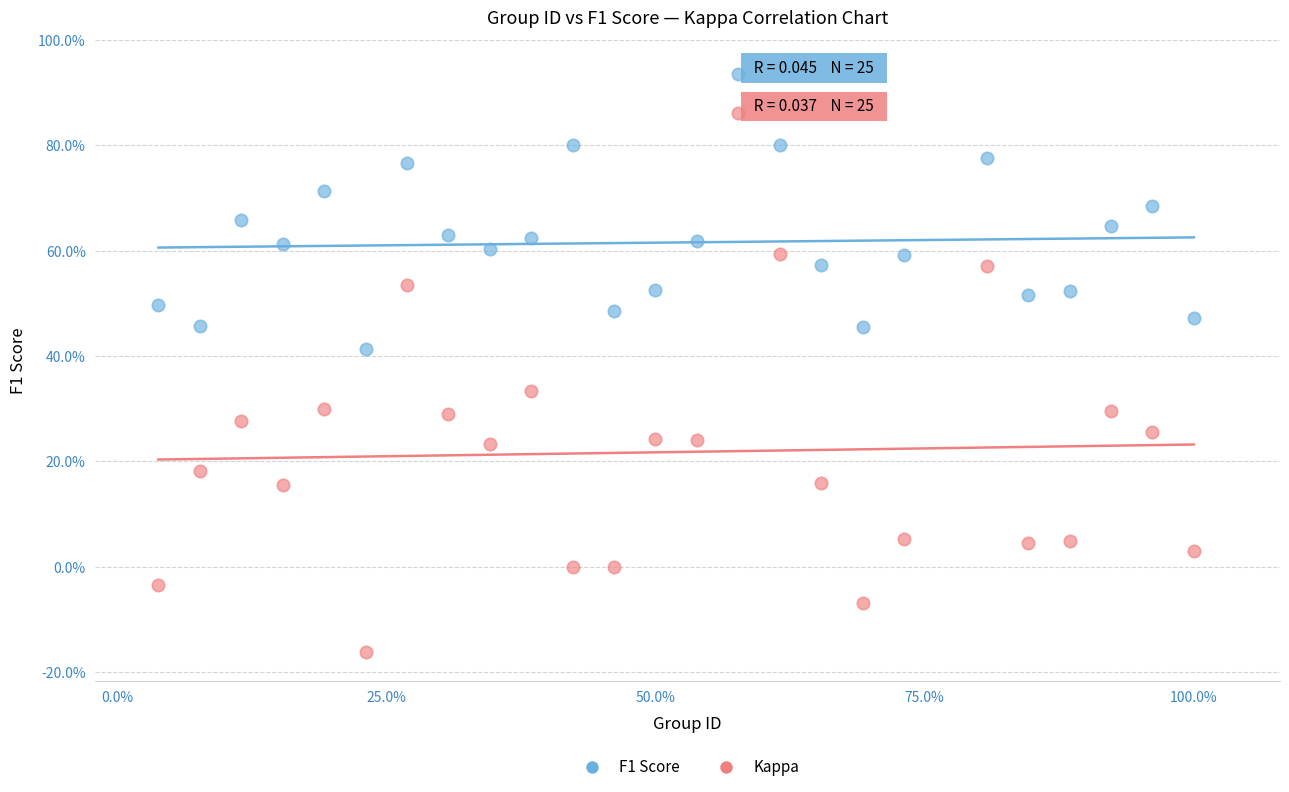

Which series reaches the maximum Y coordinate?

F1 Score